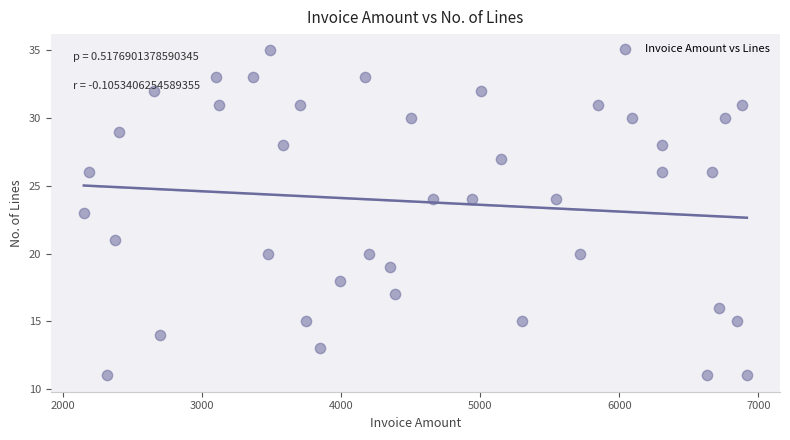

What is the range of Y values (max minus min)?

24